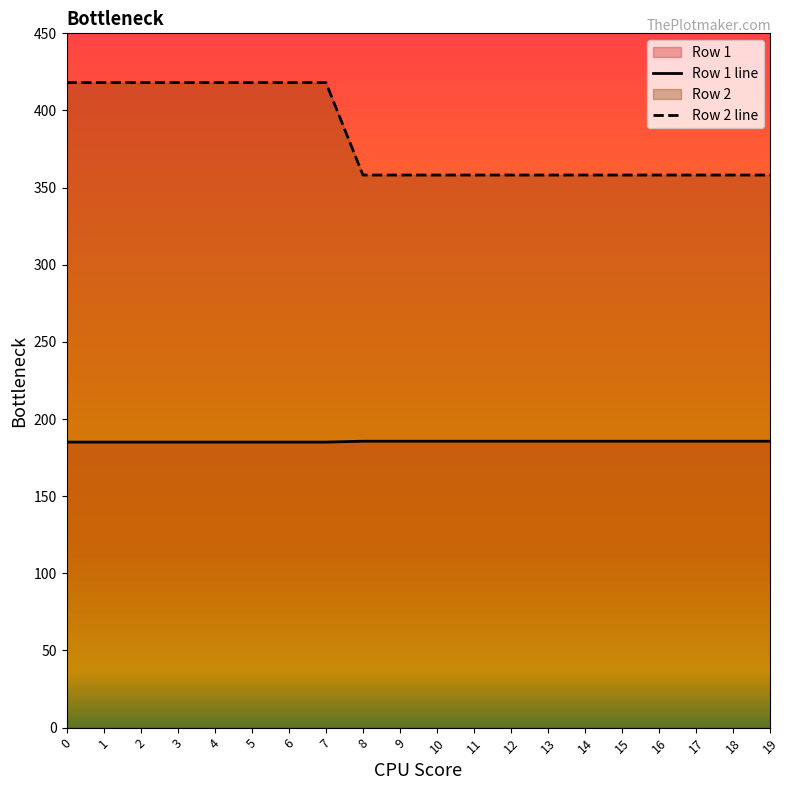

True or false: Row 1 has more than 0 points higher than both neighbors.

False